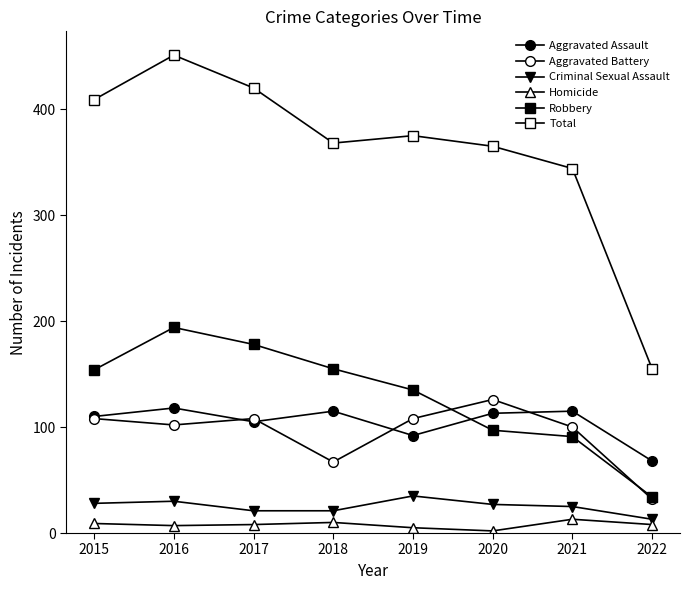

How many data points in Criminal Sexual Assault are less than 27?

4